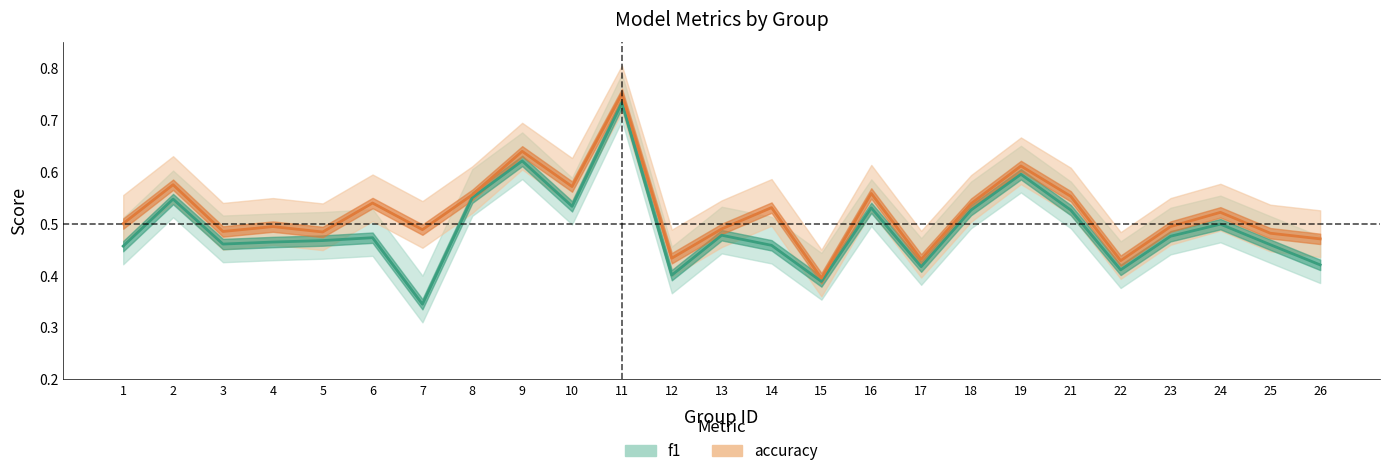

At which category does the chart reach its peak across all series?

11